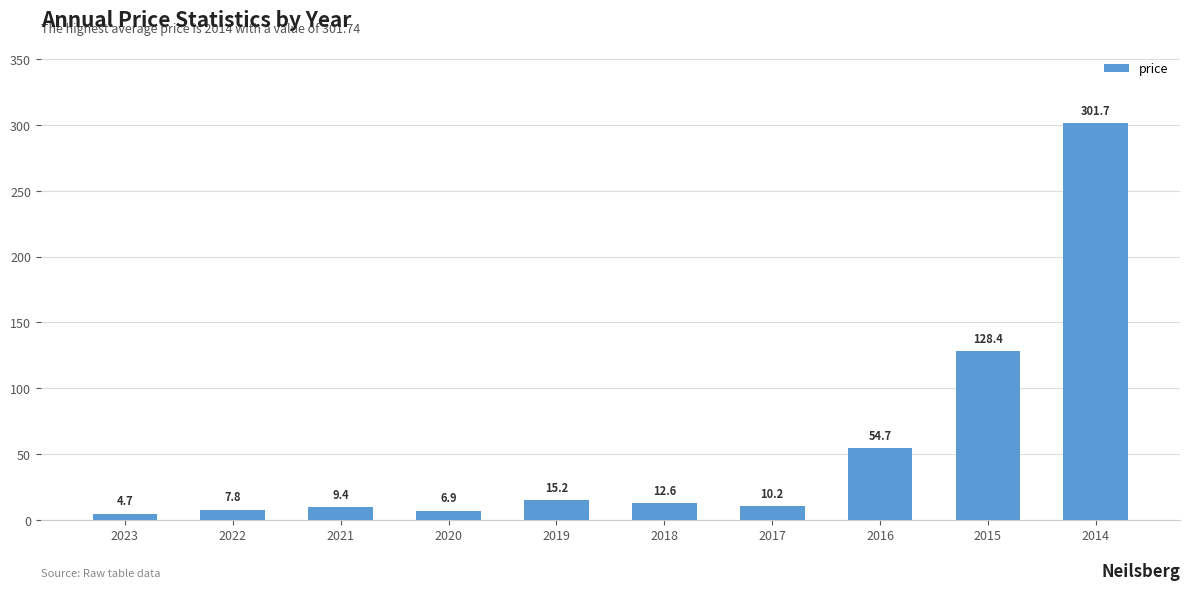

Does the chart contain any negative values?

No